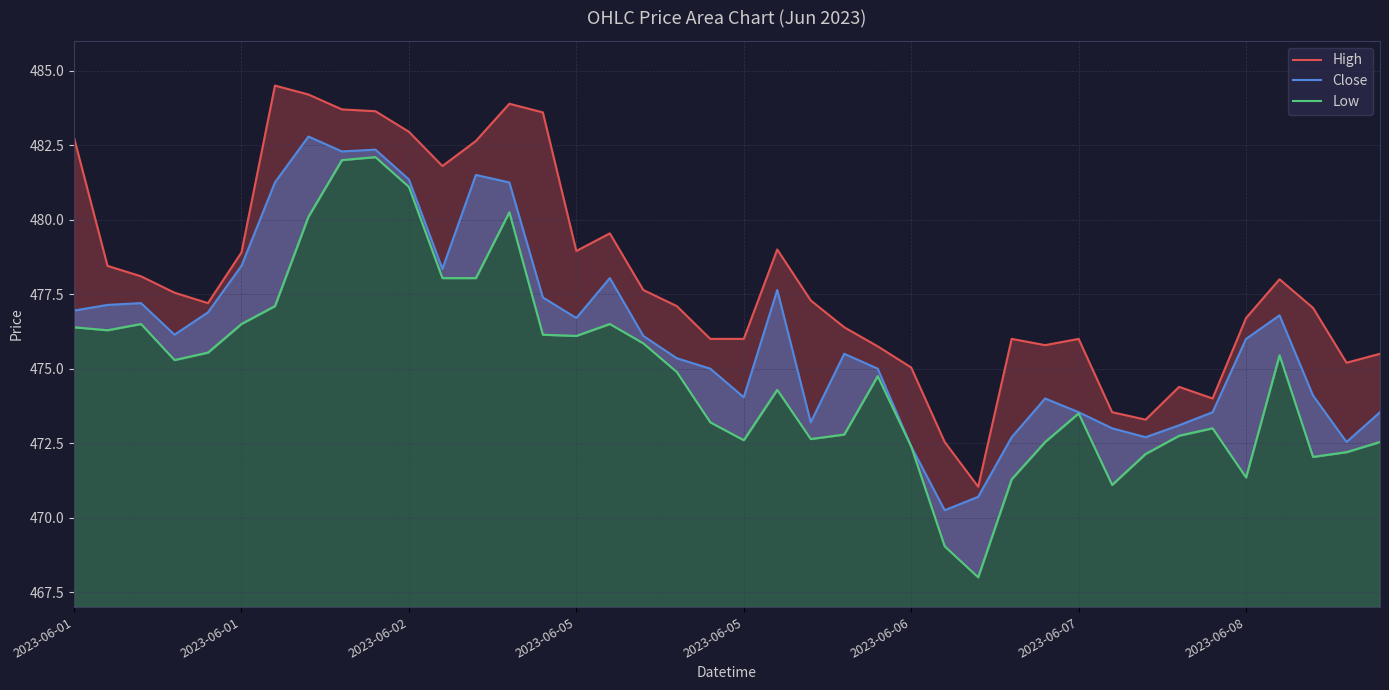

What is the difference between the second highest and second lowest values in the Low series?

13.0